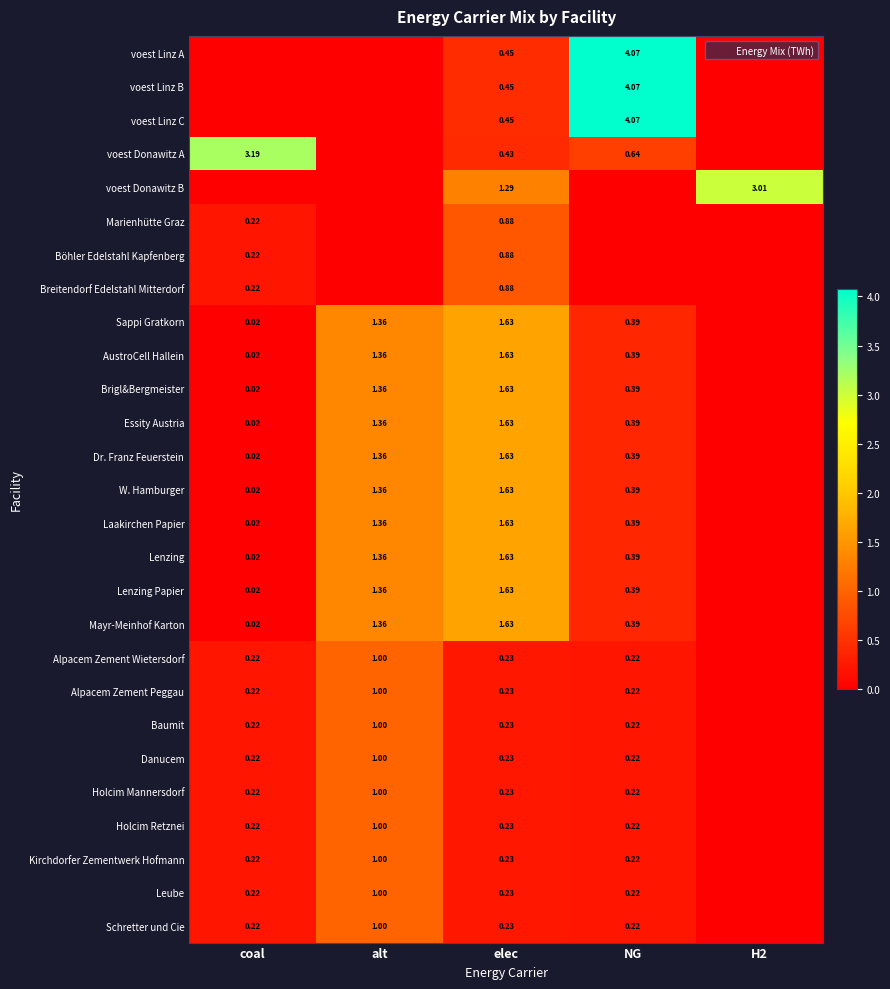

Is the value of Laakirchen Papier at coal greater than the value of Baumit at alt?

No